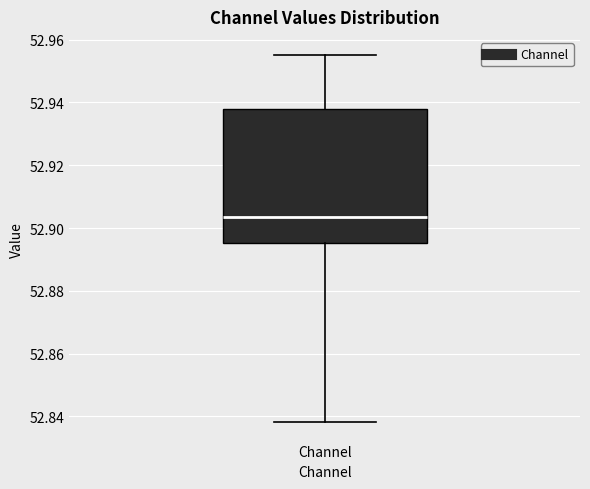

Read this box plot against the y-axis: the position of the median line, the range covered by the box, and the ends of both whiskers. The values are not printed on the chart, so give them approximately, as read against the axis.

median 52.904, box 52.896 to 52.938, whiskers 52.838 to 52.956